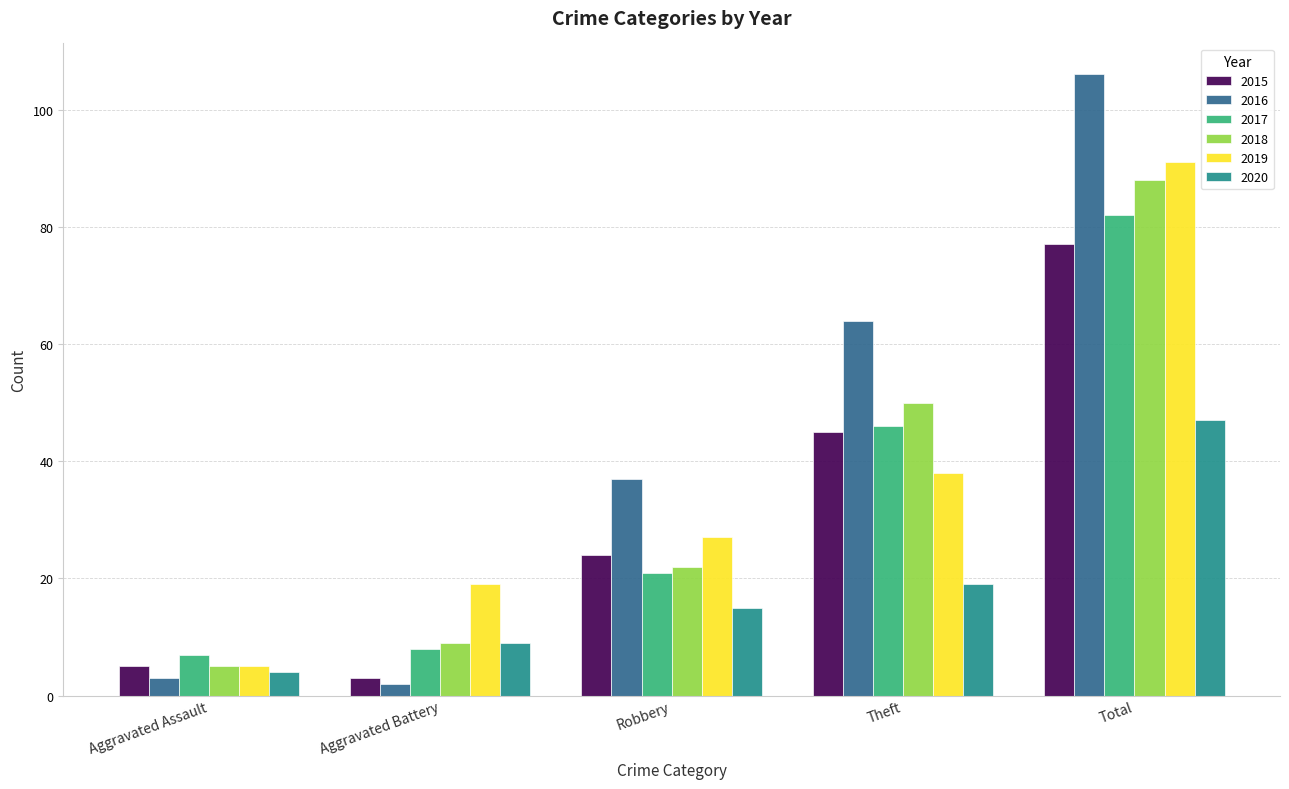

What is the total value across all series at Aggravated Battery?

50